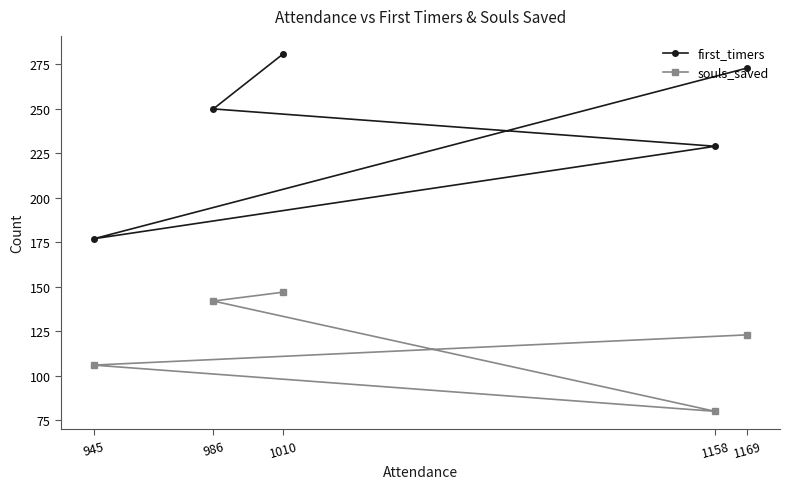

What is the approximate value of souls_saved at 986?

142